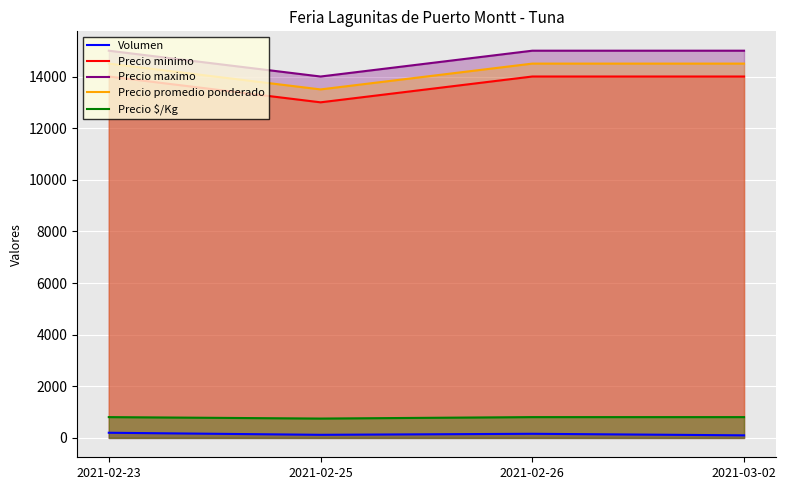

How many data points in Precio minimo are less than 14000?

1